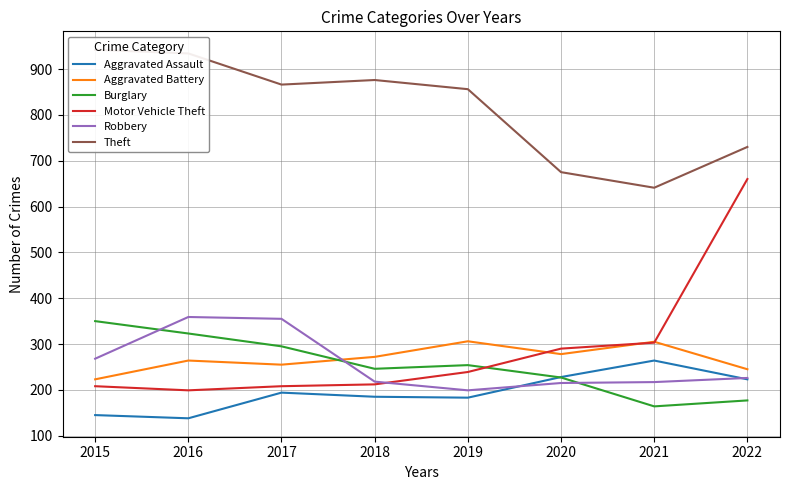

True or false: Theft and Motor Vehicle Theft intersect in this chart.

False